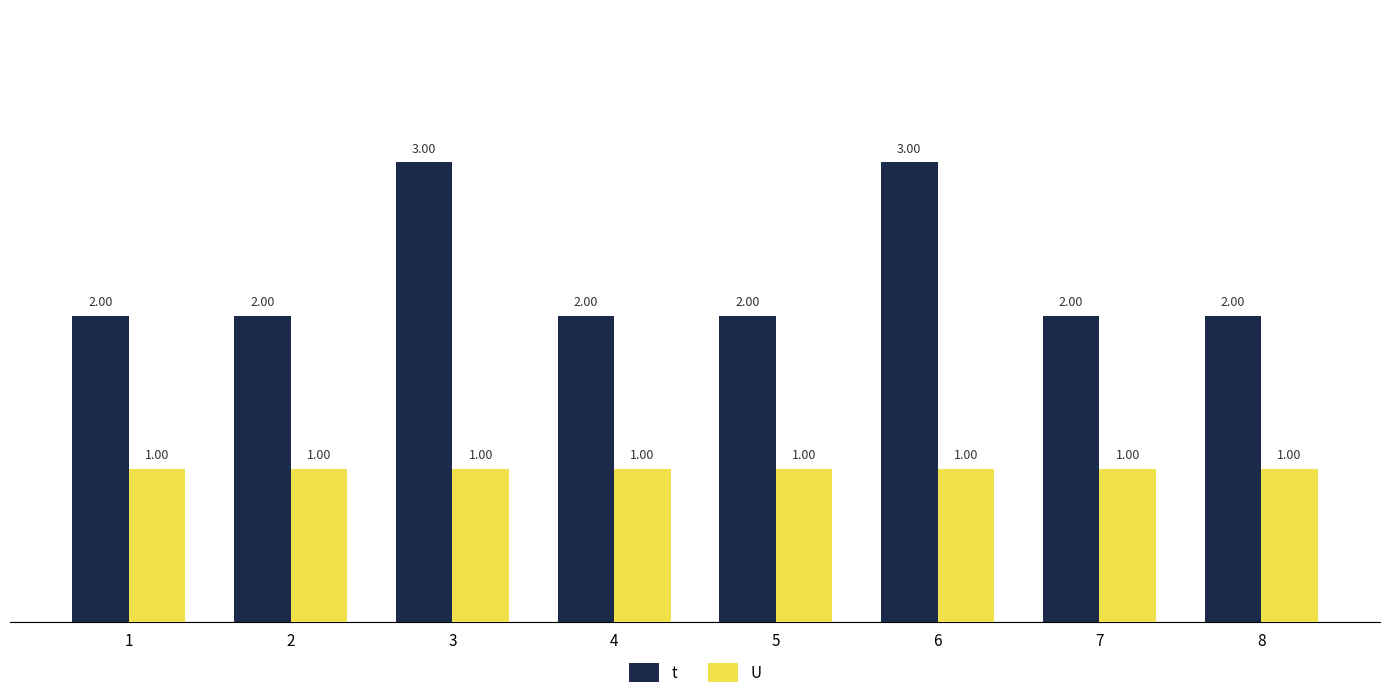

How many categories are shown in the chart?

8